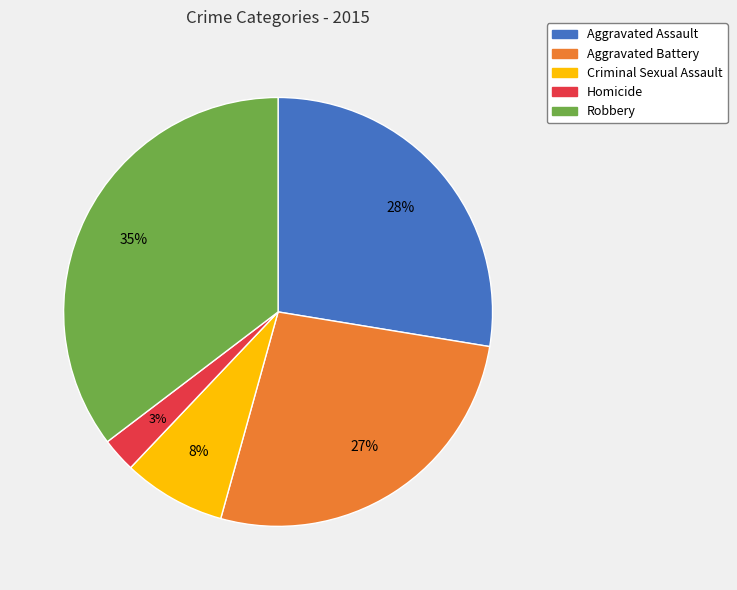

Which has a higher value, Robbery or Aggravated Assault?

Robbery